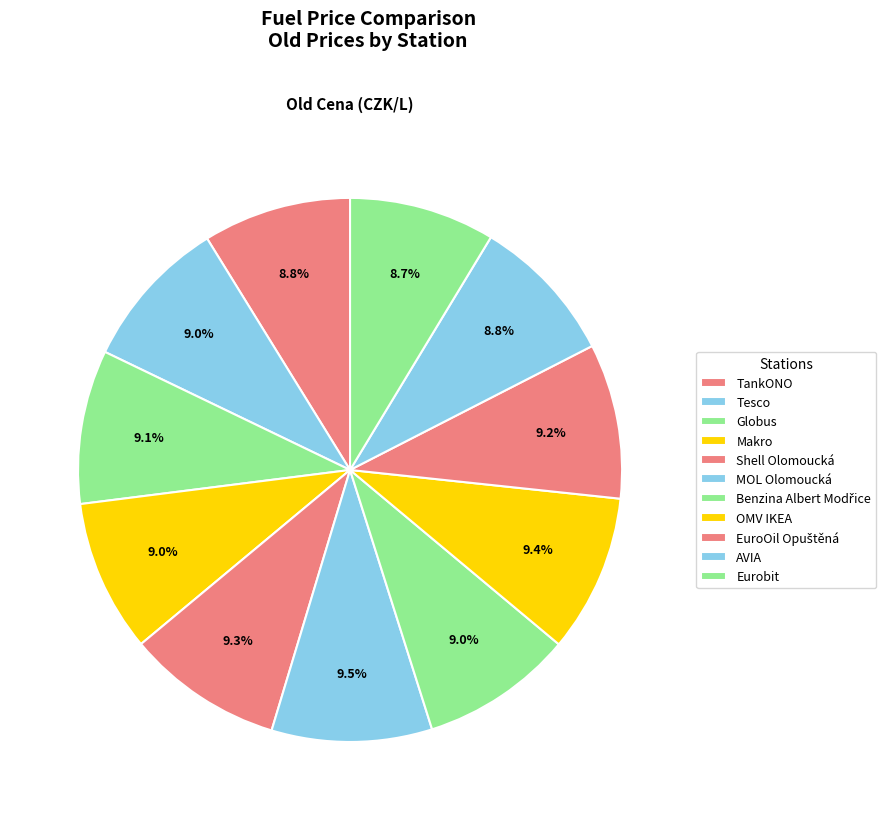

What percentage do AVIA and Benzina Albert Modřice together represent?

17.9%